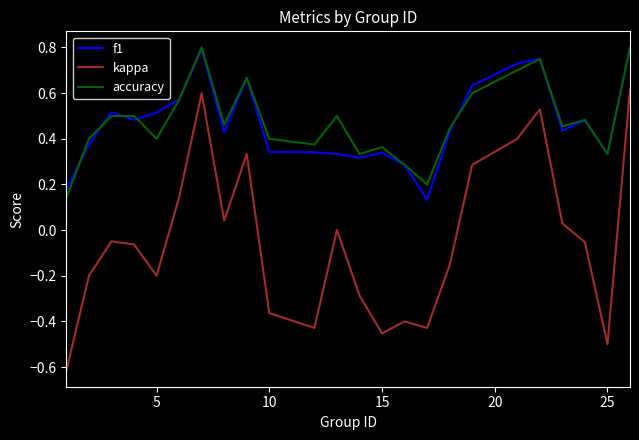

True or false: kappa and f1 cross at least once.

False